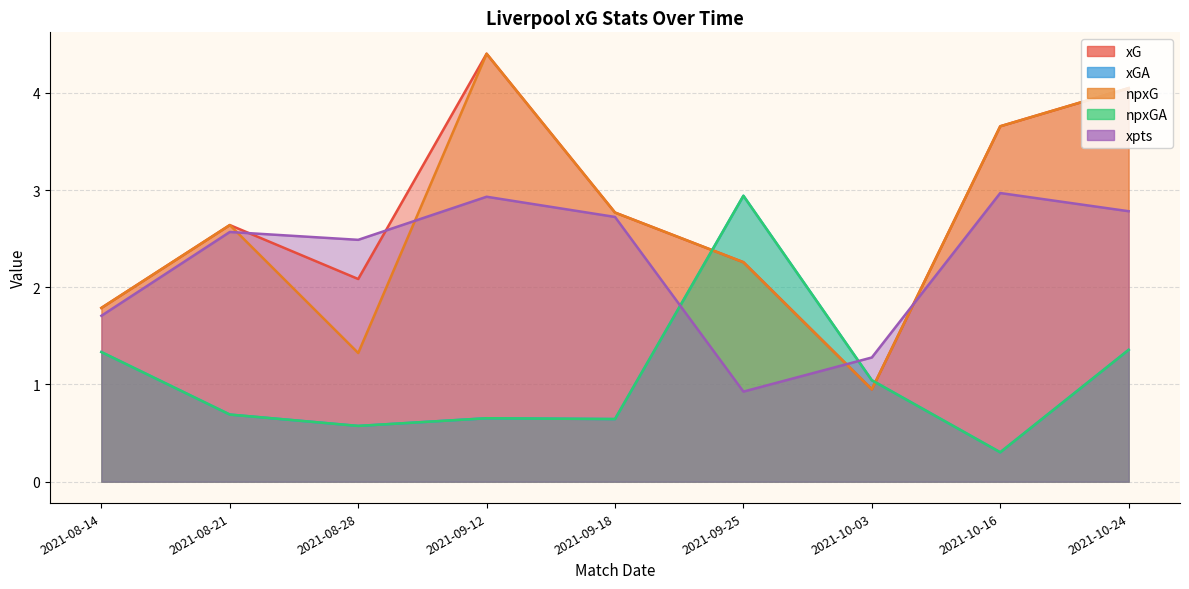

The value of npxGA at 2021-09-12 is 0.7. True or false?

True